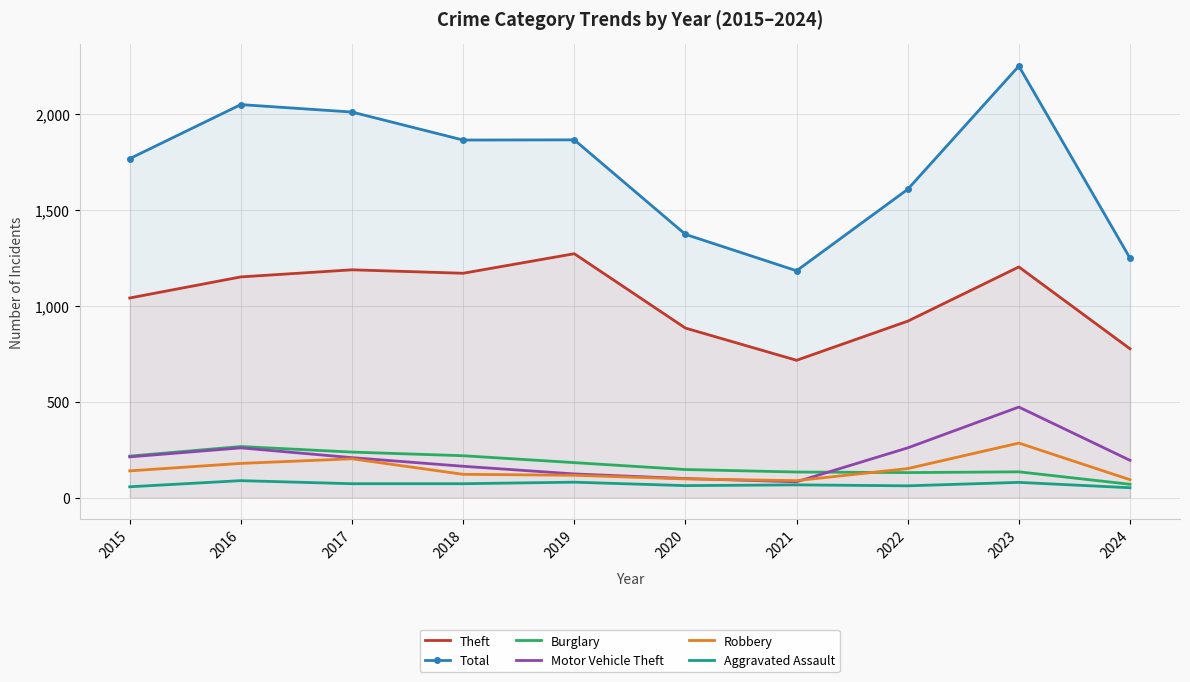

Between which two adjacent categories do Burglary and Robbery first intersect?

2021 and 2022